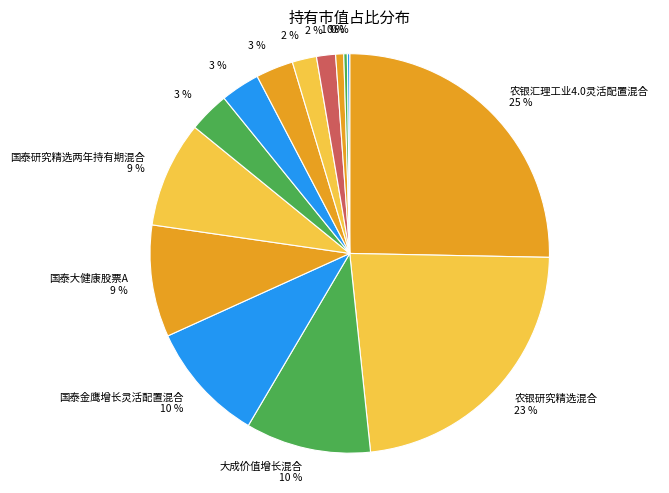

How many slices are in this pie chart?

14